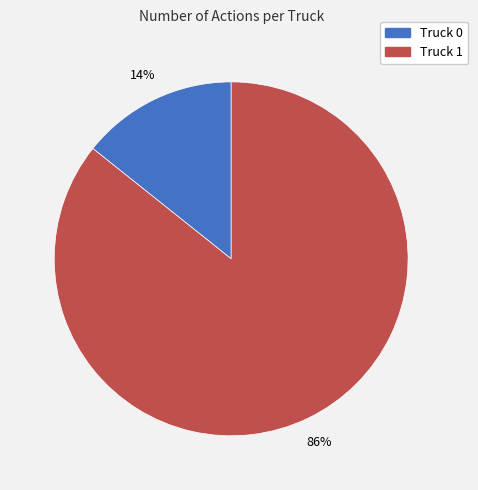

Does Truck 0 represent more than half of the total?

No